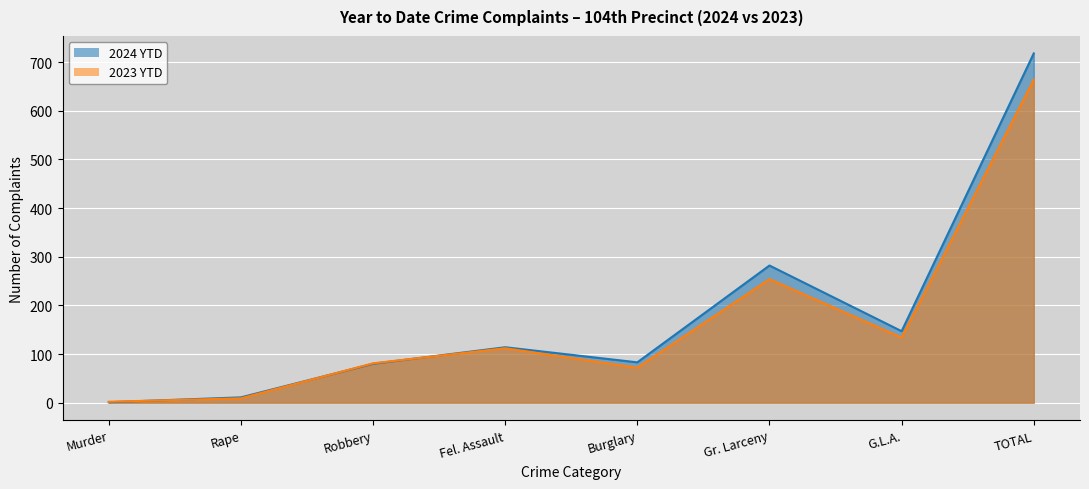

List the series in order of their peak value, lowest first.

2023 YTD, 2024 YTD